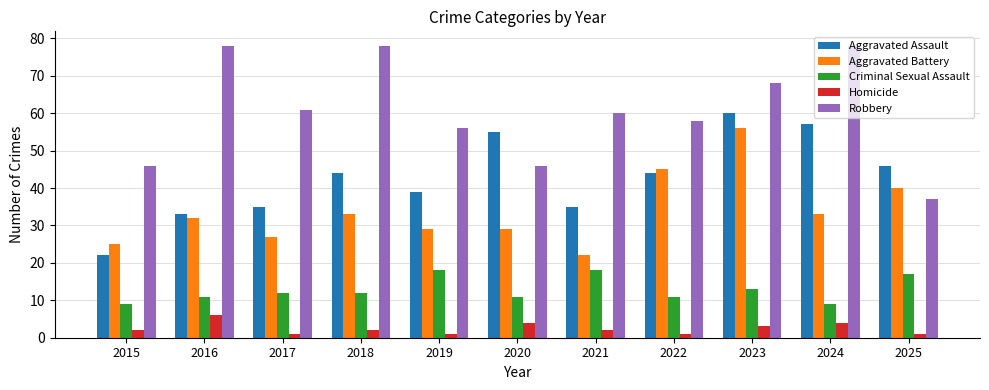

How many groups of bars are there?

11